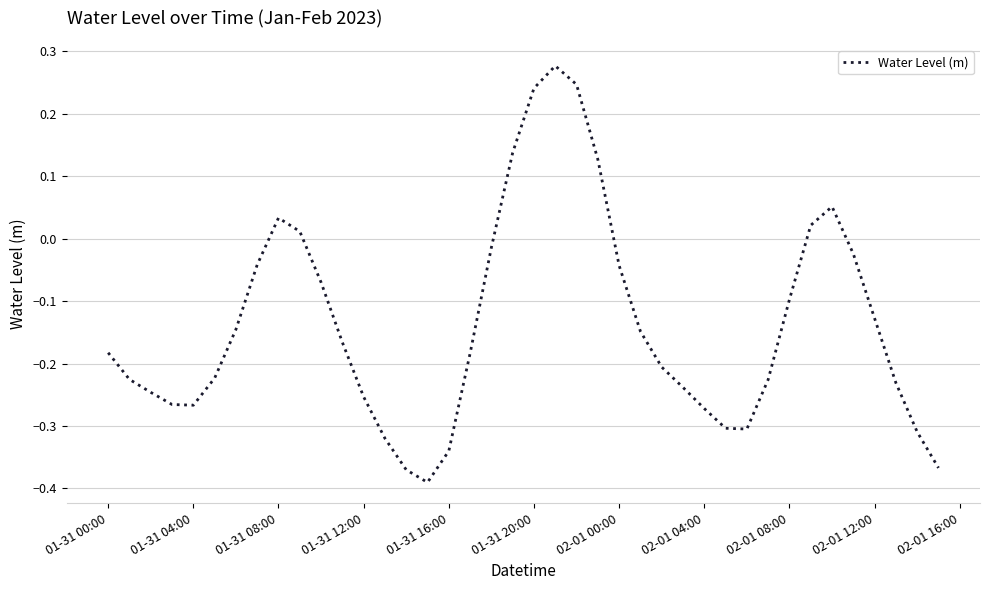

Where does the data first go above 0?

01-31 08:00